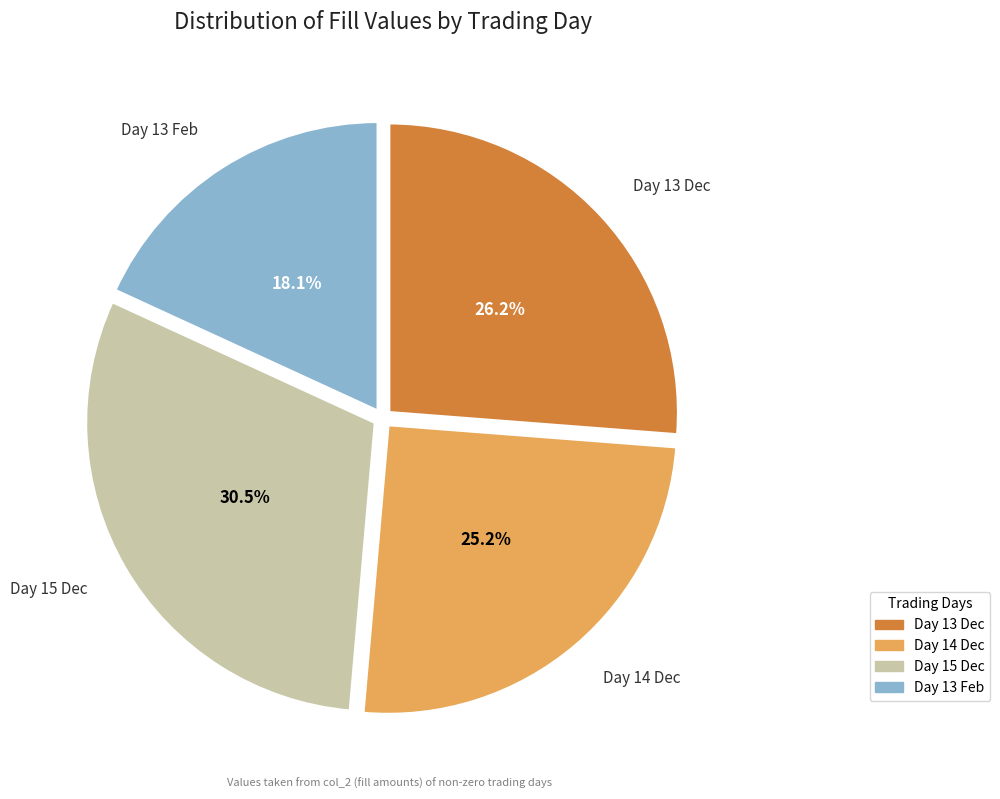

Is there a majority slice in this chart?

No